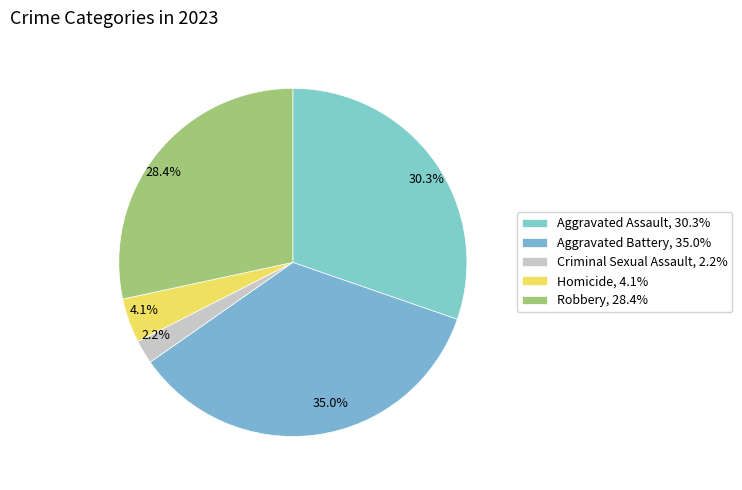

What percentage is NOT represented by Homicide?

95.9%